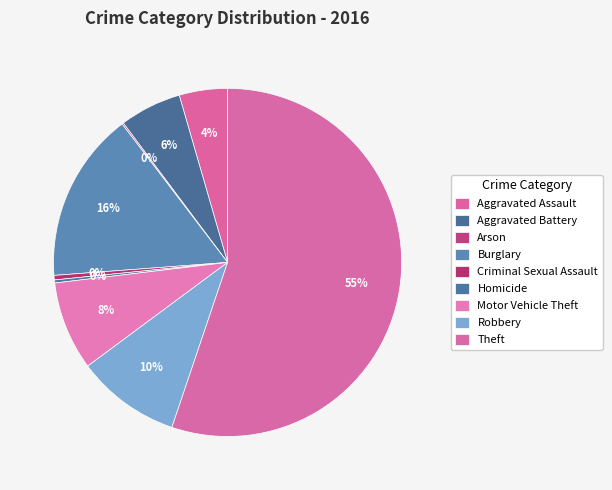

Which category has the biggest portion of the pie?

Theft